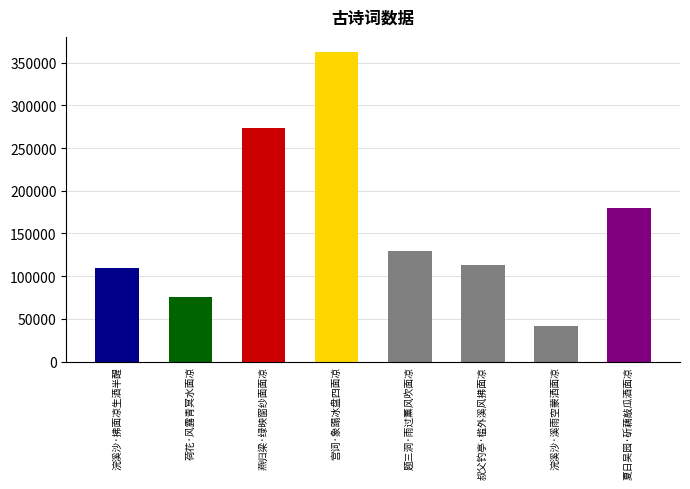

Rank the categories by value from highest to lowest.

宫词·象蹋冰盘四面凉, 燕归梁·绿映窗纱面面凉, 夏日吴园·斫藕敲瓜酒面凉, 题三洞·雨过薰风吹面凉, 叔父钓亭·槛外溪风拂面凉, 浣溪沙·拂面凉生酒半醒, 荷花·风露青冥水面凉, 浣溪沙·溪雨空蒙洒面凉